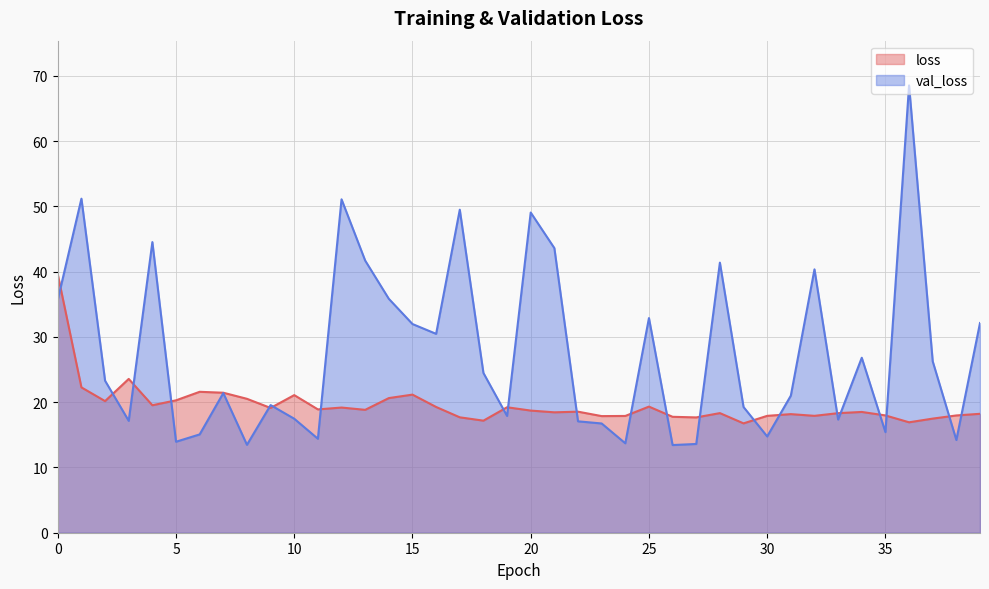

What is the difference between the val_loss values at 23 and 17?

32.8